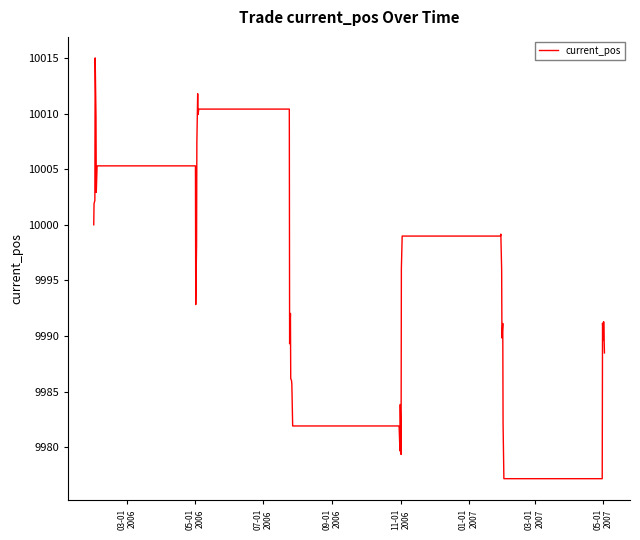

What is the maximum value shown in the chart?

10015.0